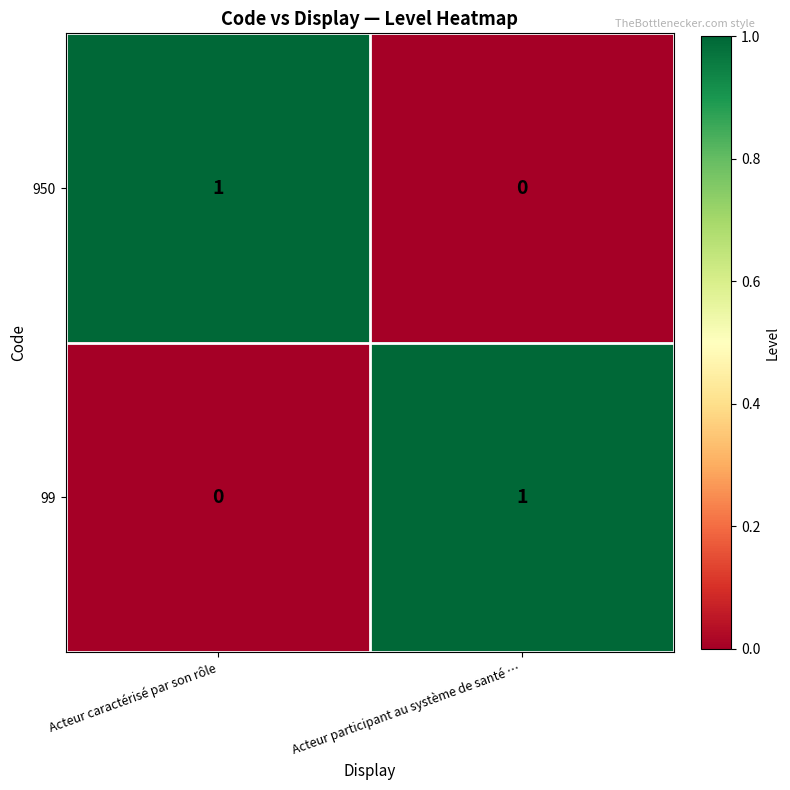

Where is 950 nearest to the value 0?

Acteur participant au système de santé …